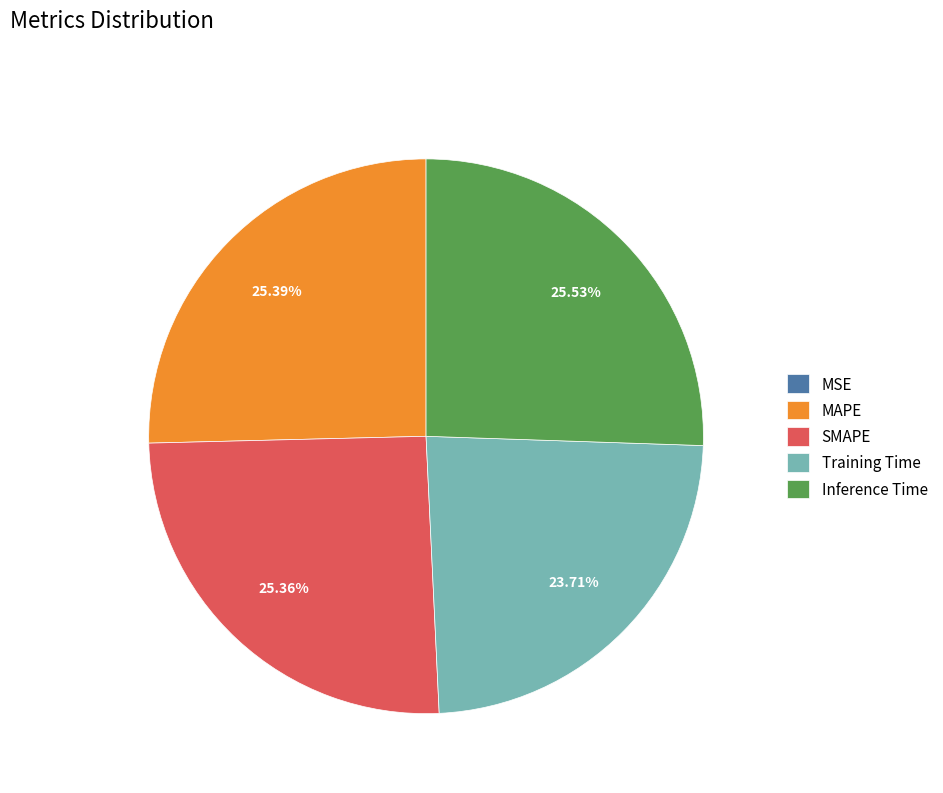

To the nearest percent, what is the combined percentage of MAPE and Inference Time?

51%